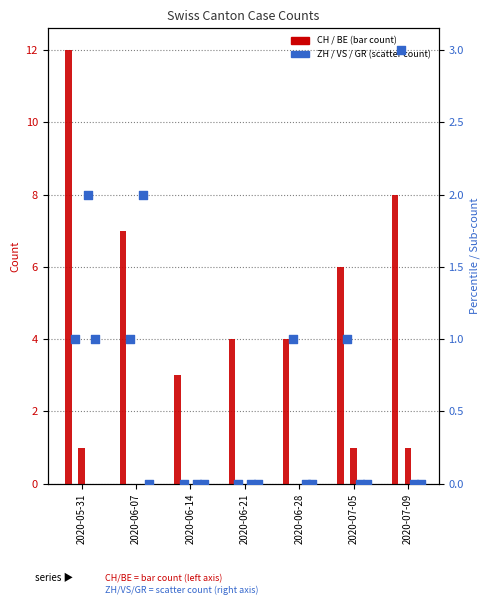

Which series has the largest total across all categories?

CH